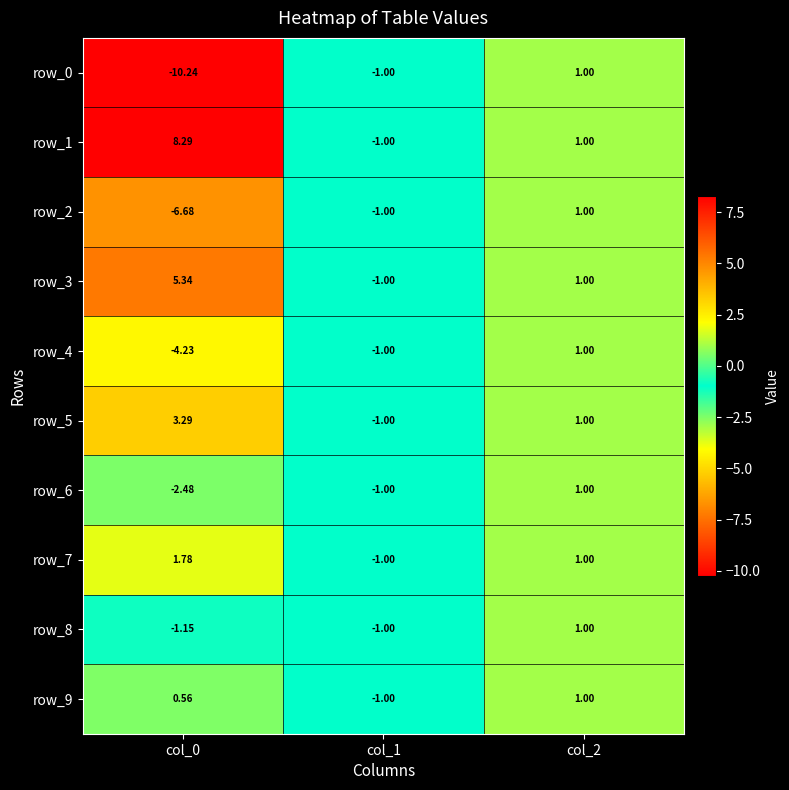

Which series has the widest spread of values?

row_0